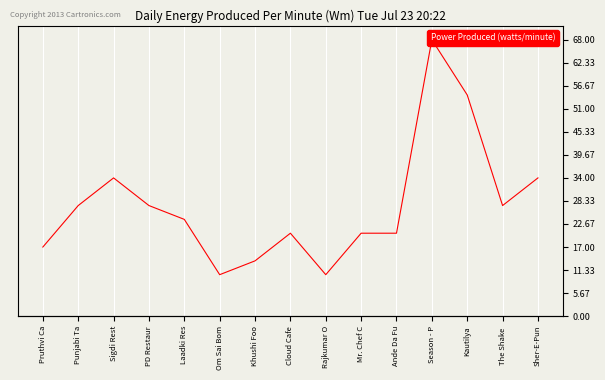

Reading left to right, what are all the values shown in this chart?

250	400	500	400	350	150	200	300	150	300	300	1000	800	400	500